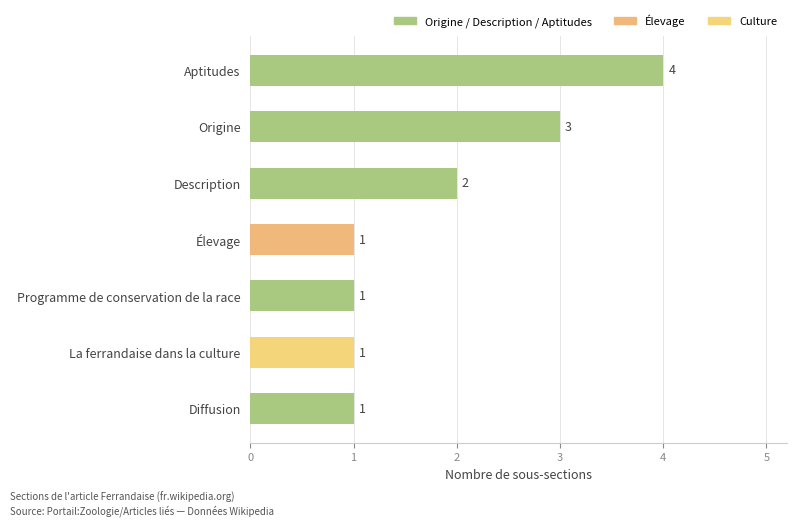

What is the difference between the maximum and minimum values?

3